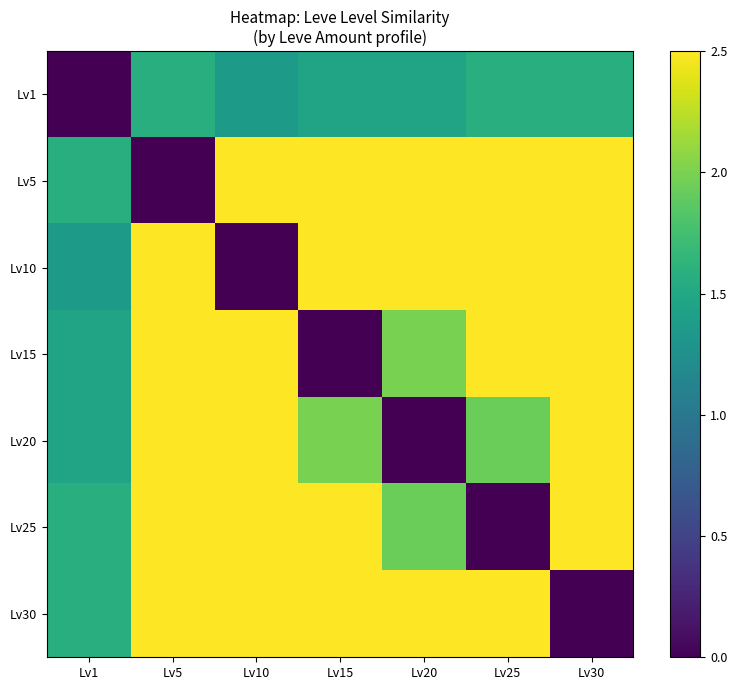

Which series has the largest total across all categories?

Lv5